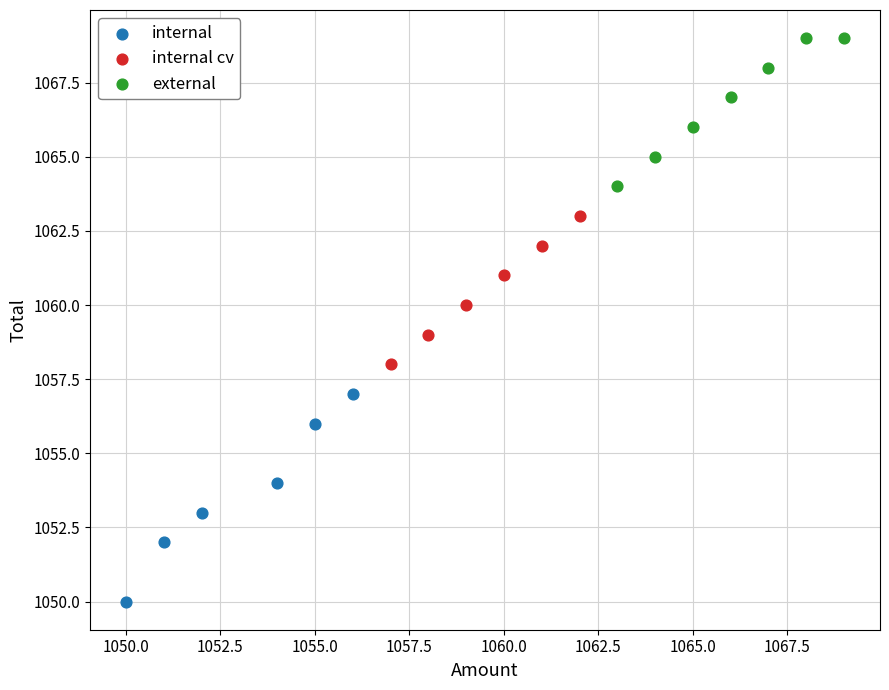

Which series contains the highest Y value?

external